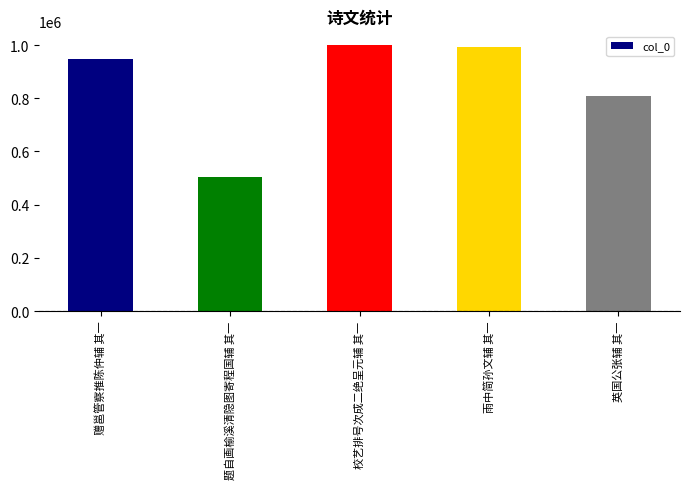

What is the label of the 2nd bar from the left?

题自画榆溪清隐图寄程国辅 其一